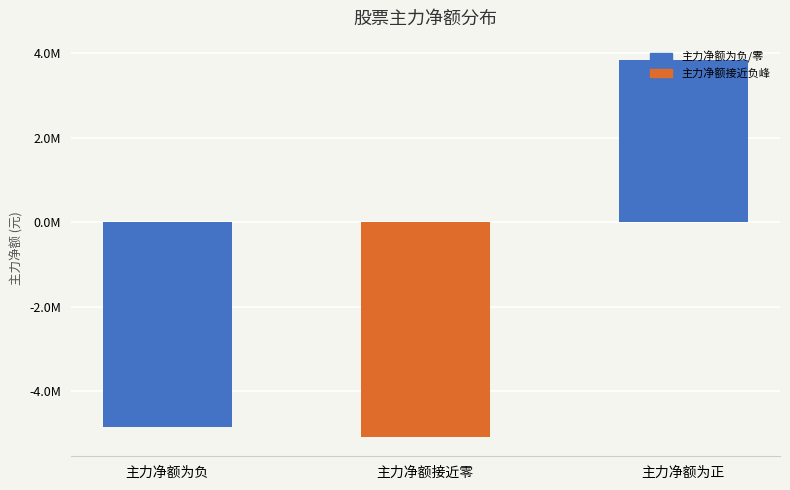

At which label does the data first exceed -4850963?

主力净额为正